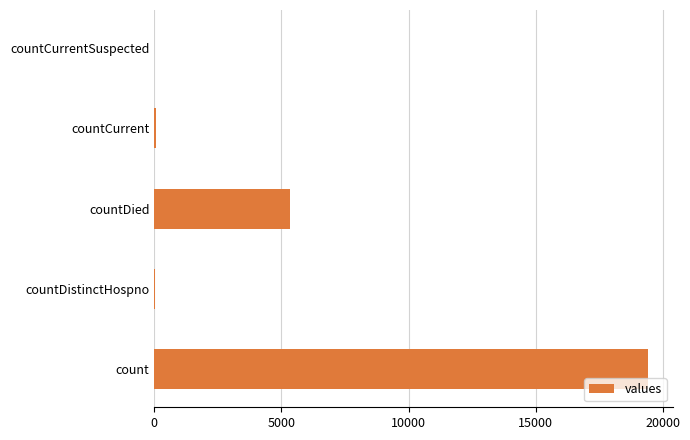

At which label is the value closest to 9710?

countDied